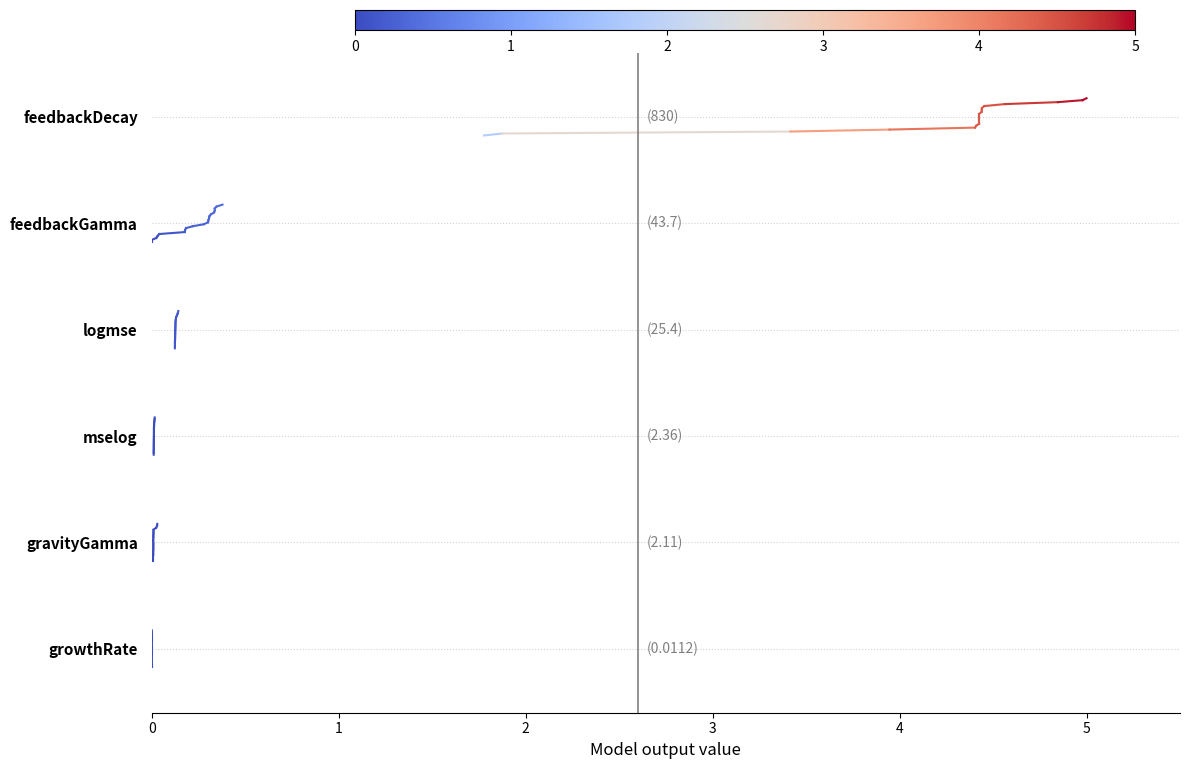

Rank the series at 0 from highest to lowest value.

feedbackDecay, feedbackGamma, logmse, mselog, gravityGamma, growthRate